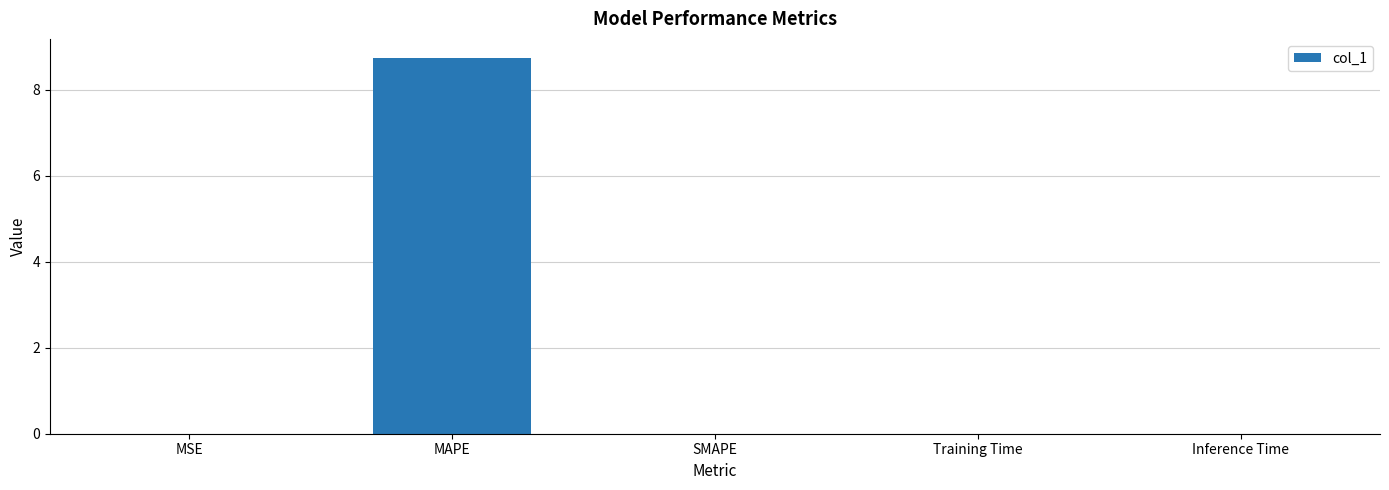

Is it true that the value at MSE is 0.0?

True